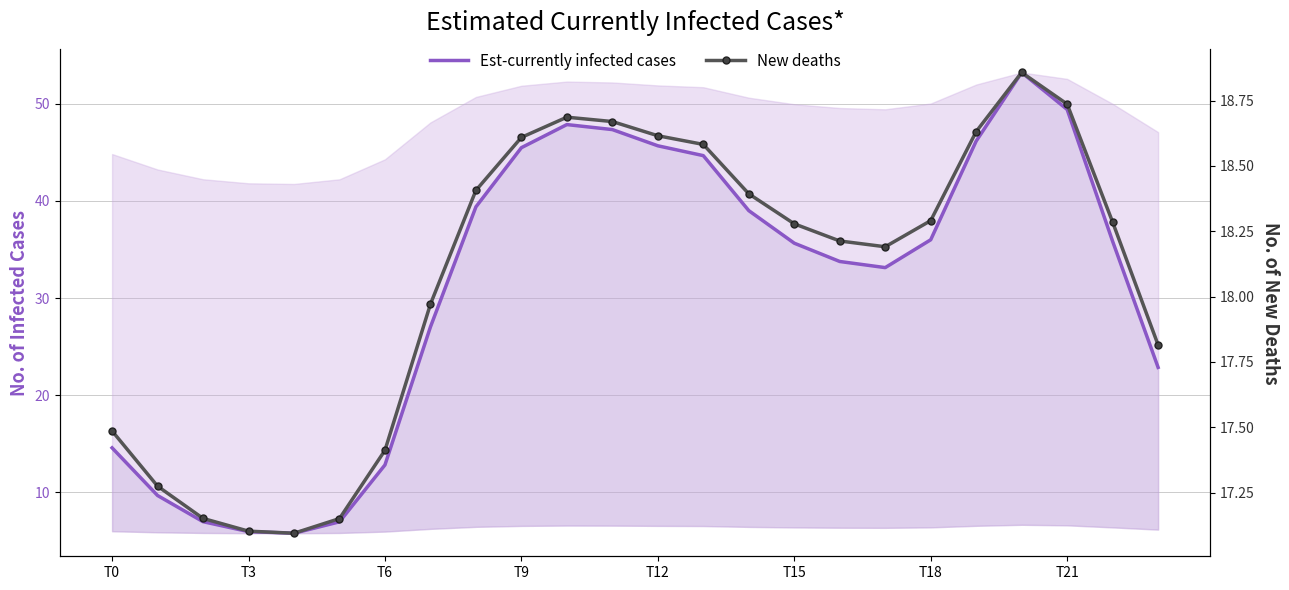

What is the difference between the Est-currently infected cases values at 11 and 22?

11.5